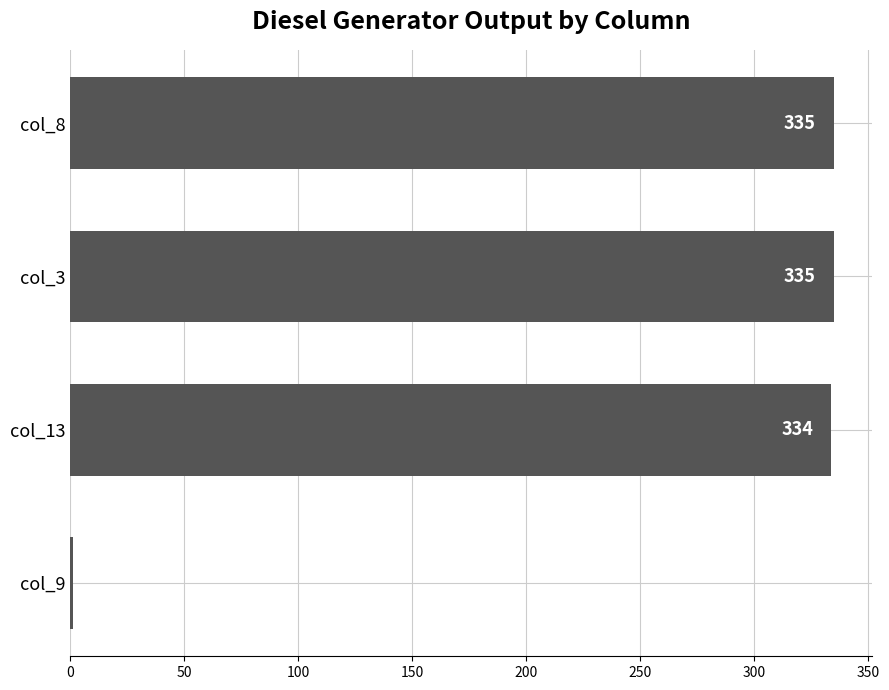

The chart shows a value of 541 at col_13. True or false?

False